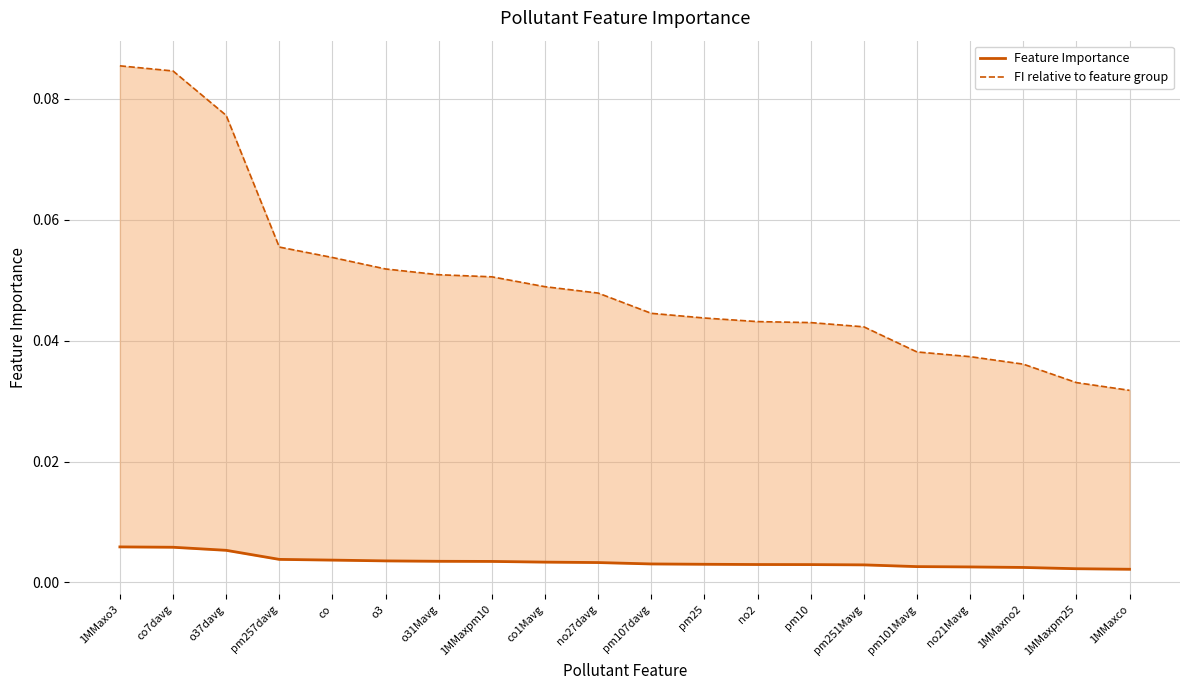

List the series in order of their peak value, highest first.

FI relative to feature group, Feature Importance